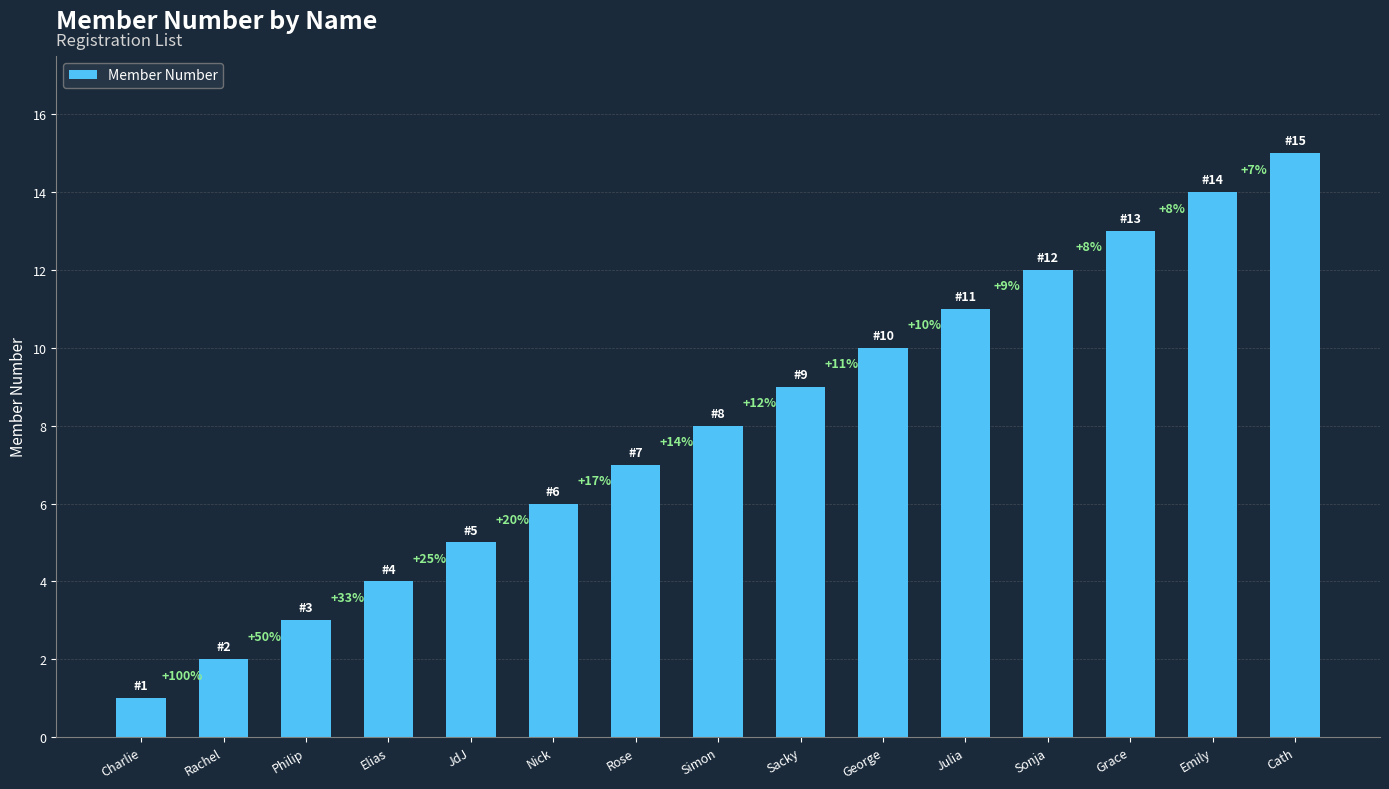

What is the label of the 14th bar from the left?

Emily